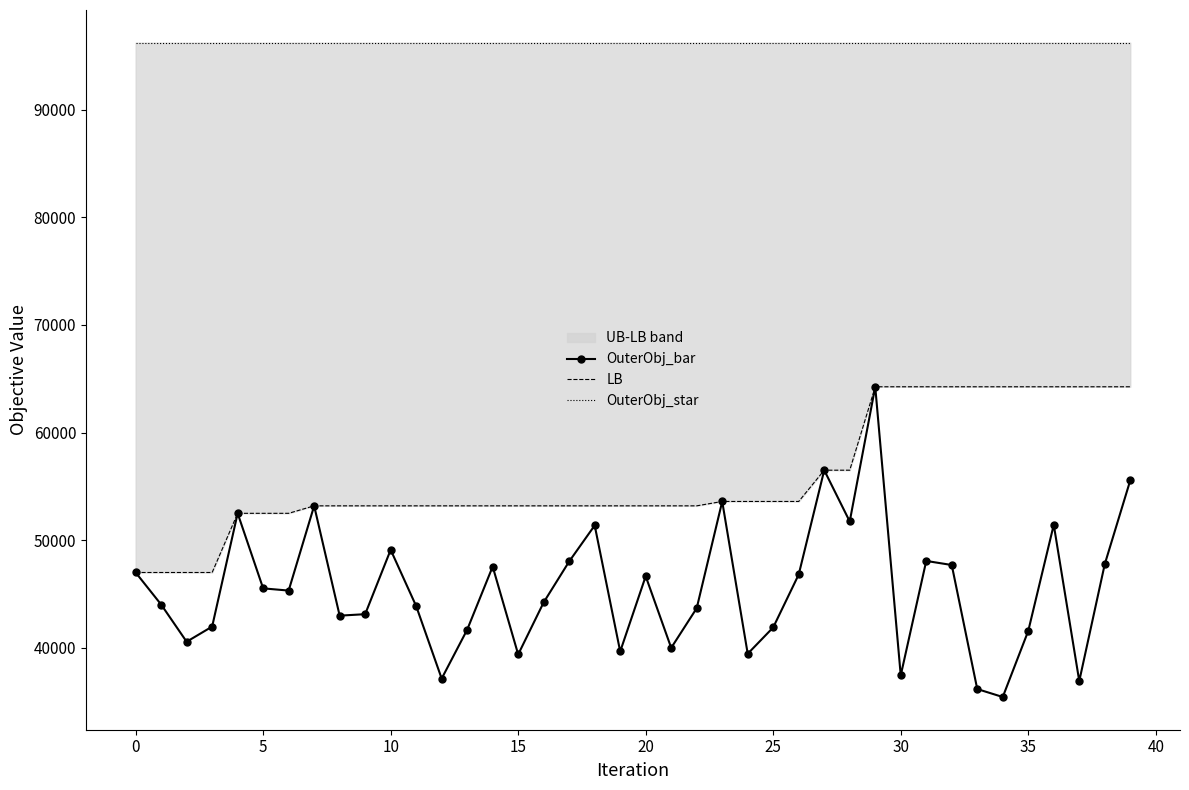

List the series in order of their overall mean, lowest first.

OuterObj_bar, LB, OuterObj_star